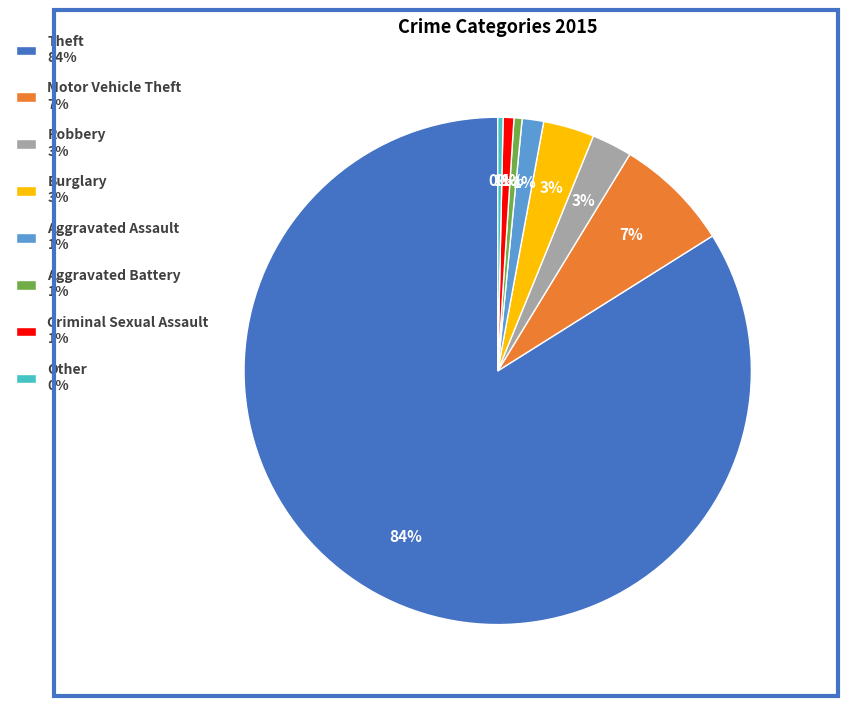

The Theft slice represents 84% of the pie. True or false?

True